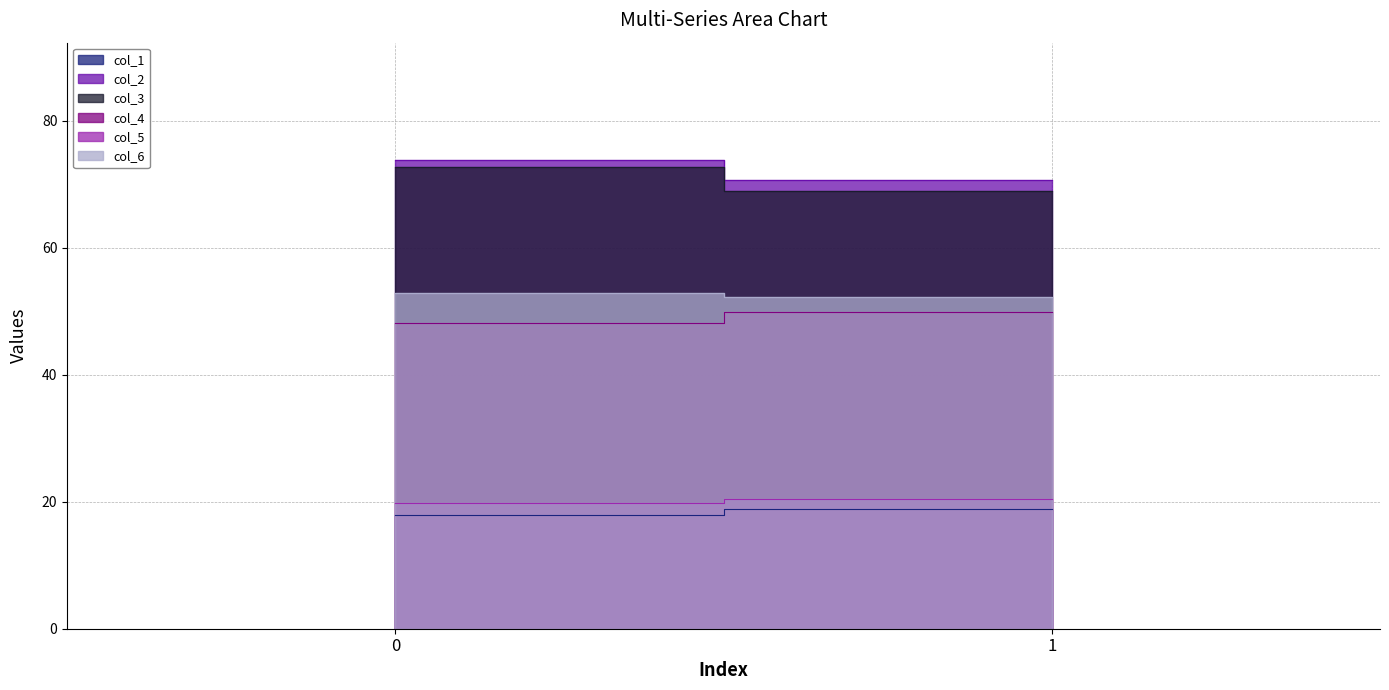

Where does the col_1 series first go above 18?

1